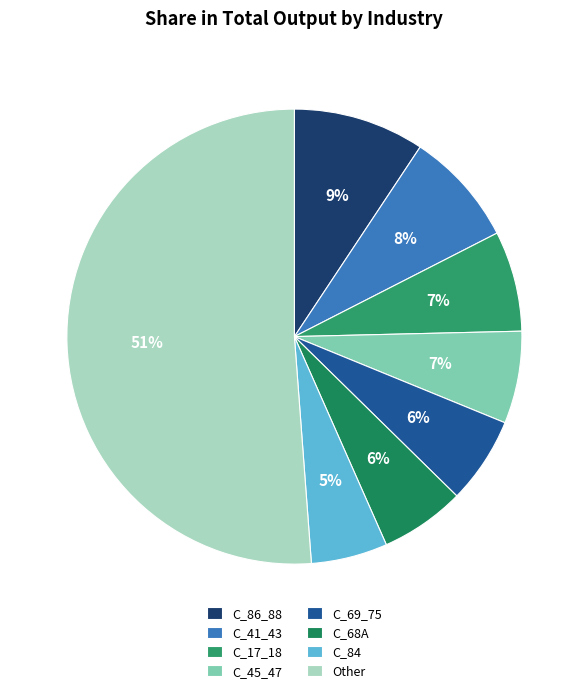

Which category has the smallest portion of the pie?

C_84